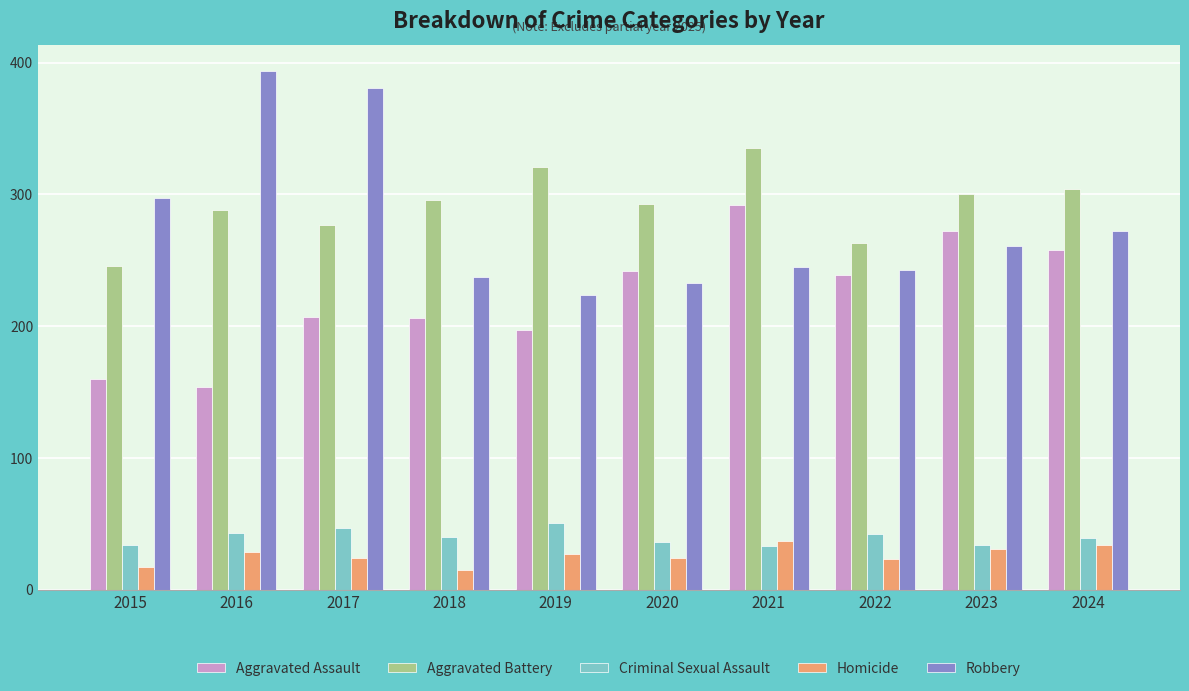

Which category has the highest value across all series?

2016